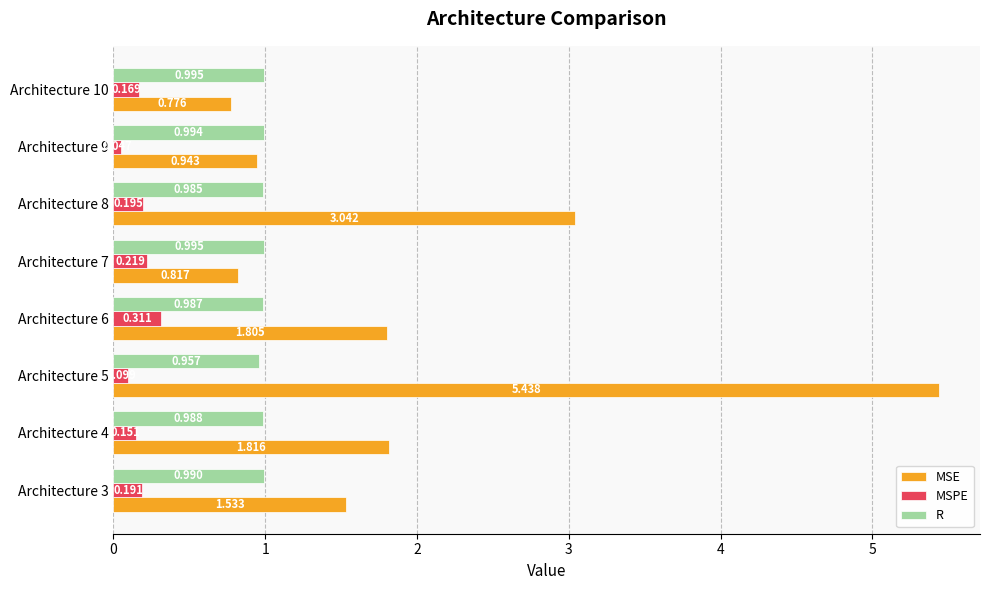

List the series in order of their peak value, highest first.

MSE, R, MSPE